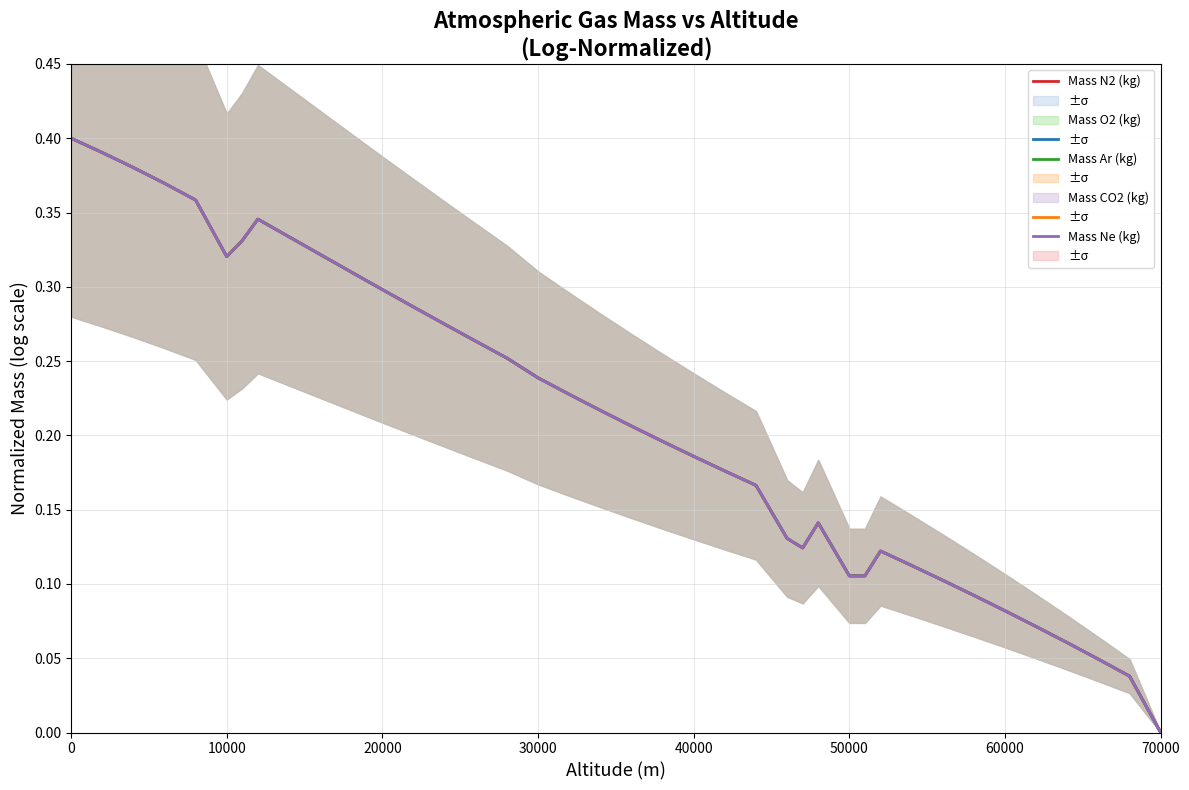

What is the difference between the maximum and minimum values in the Mass Ne (kg) series?

0.4